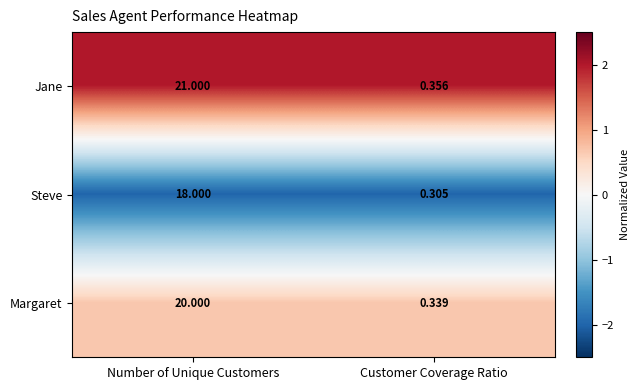

Which label corresponds to the largest value in the chart?

Number of Unique Customers